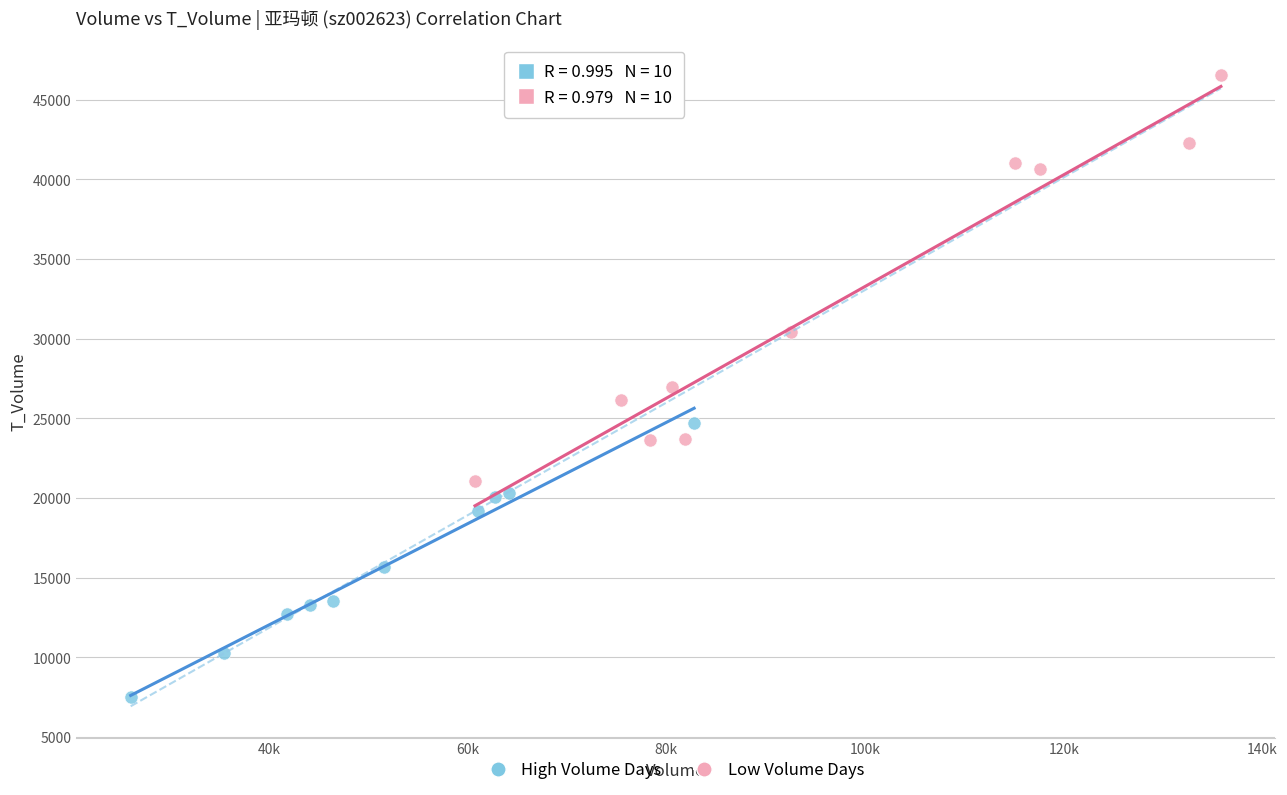

Which series has the largest Y range (max minus min)?

Low Volume Days